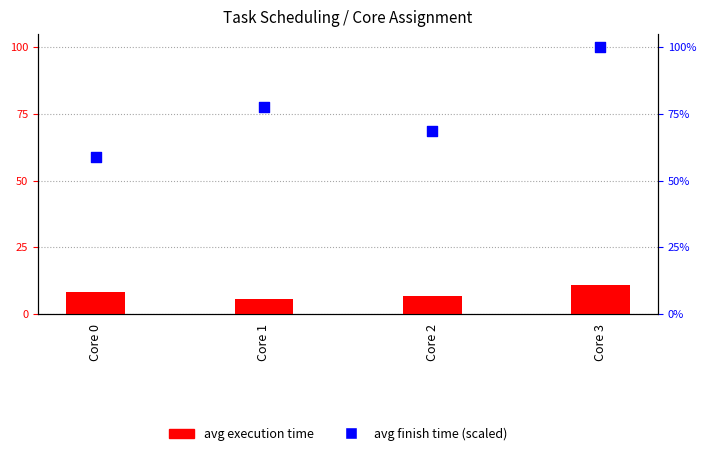

Is the value of avg execution time at Core 2 greater than the value of avg finish time (scaled) at Core 2?

No